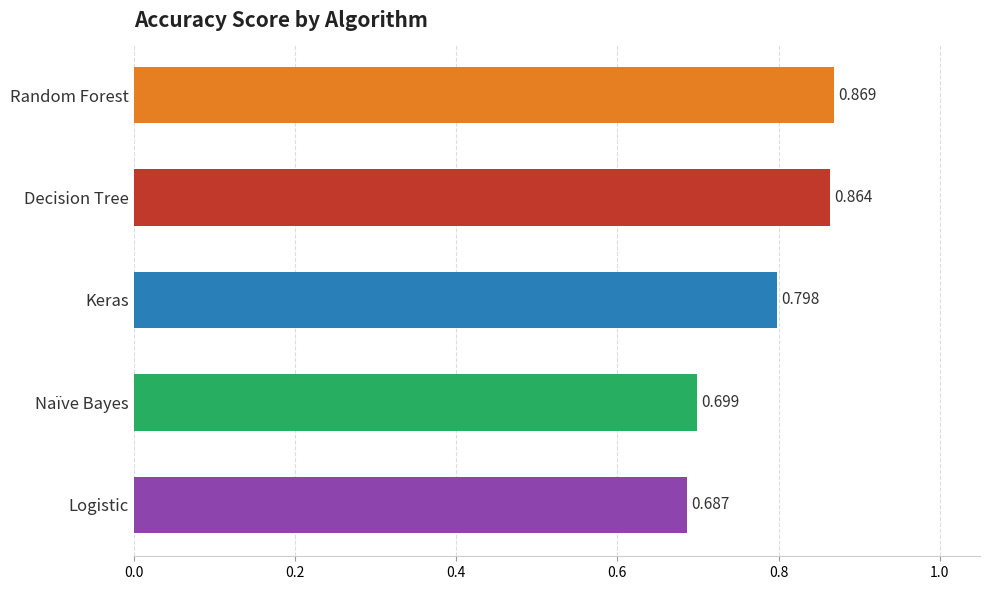

Does the chart contain any negative values?

No